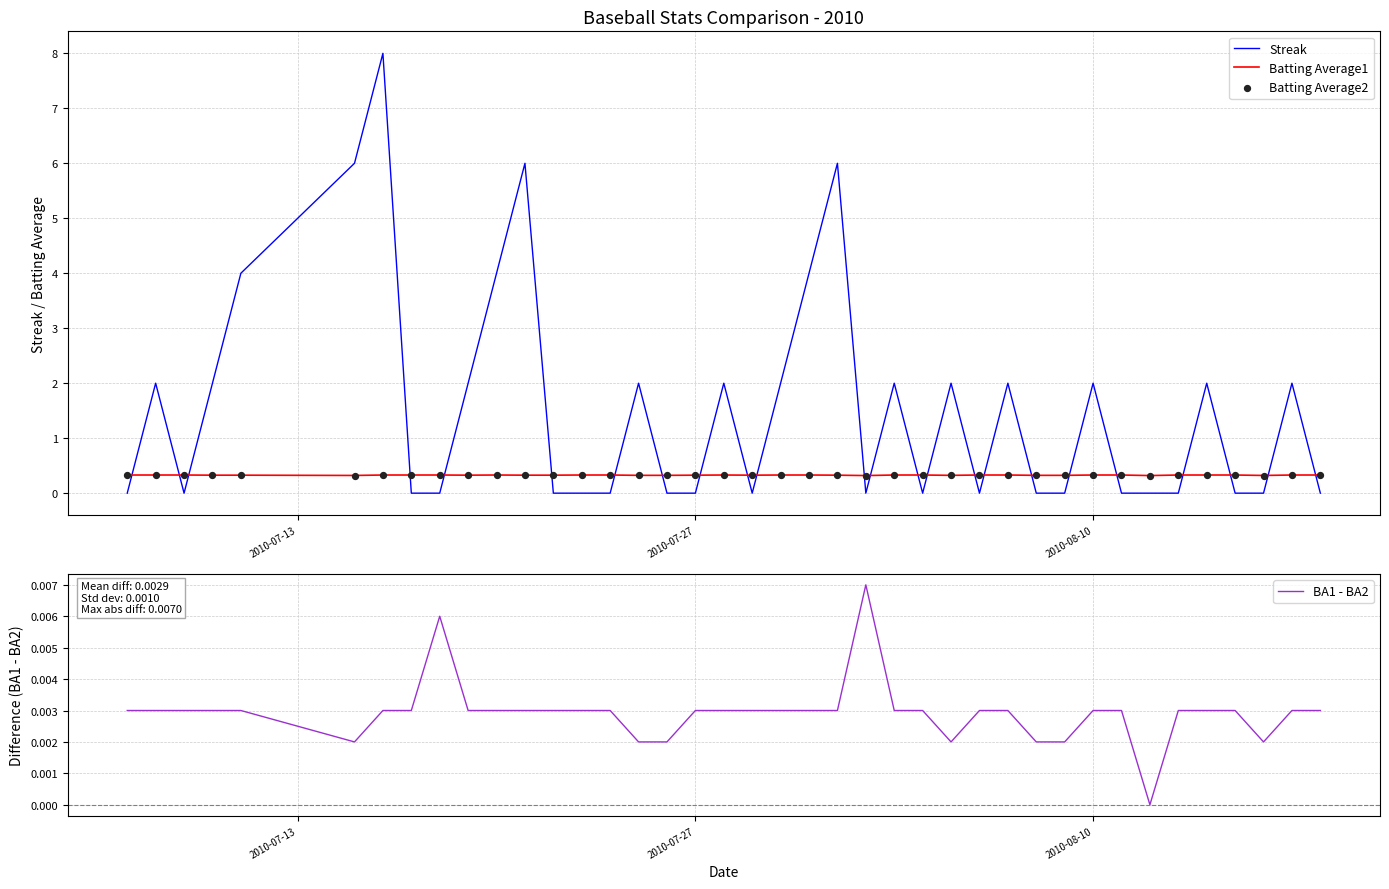

Which series has the largest total across all categories?

Streak